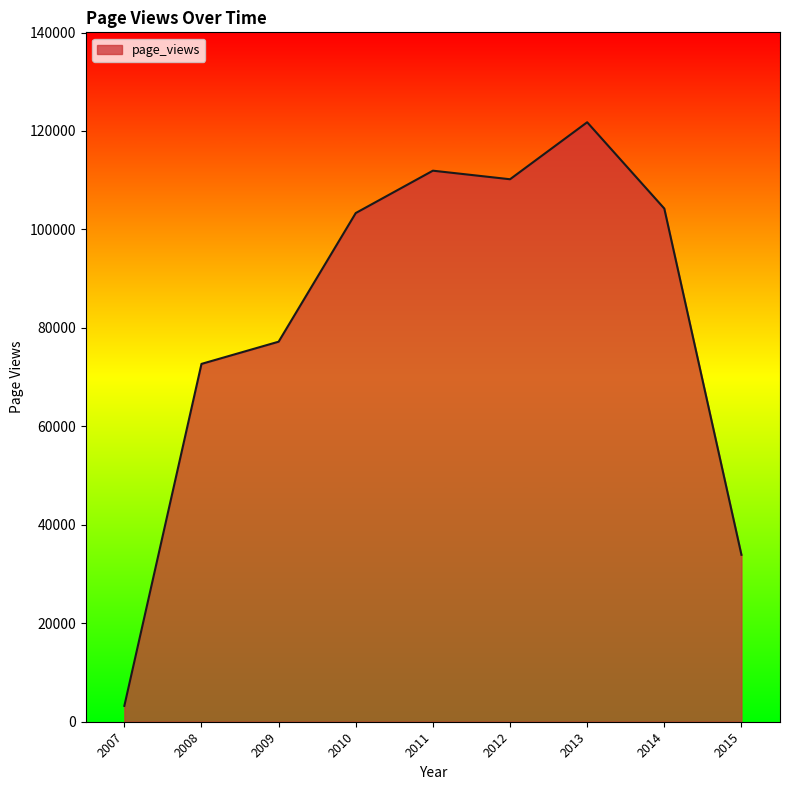

What is the difference between the maximum and minimum values?

118551